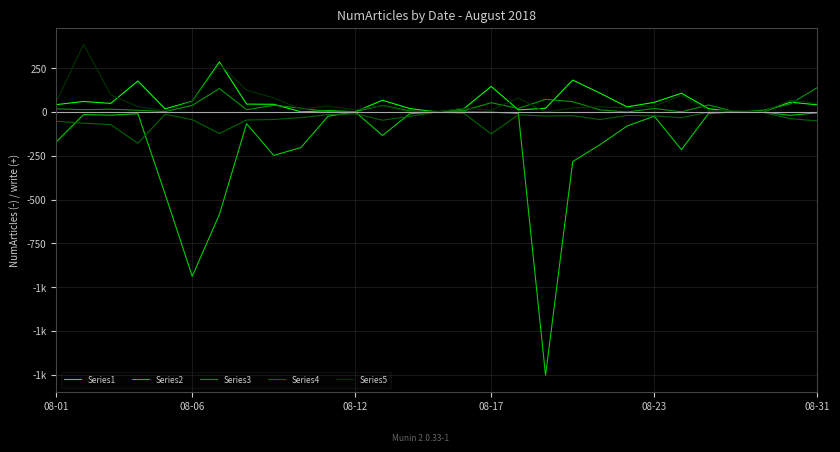

After their last crossing, which series has the higher values: Series3 or Series5?

Series3